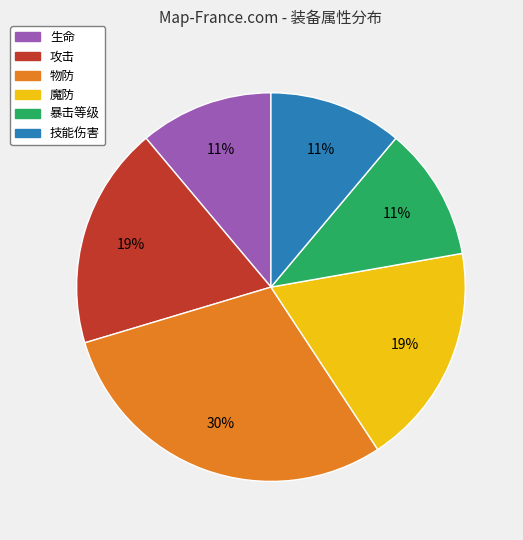

True or false: 魔防 accounts for 25% of the total.

False